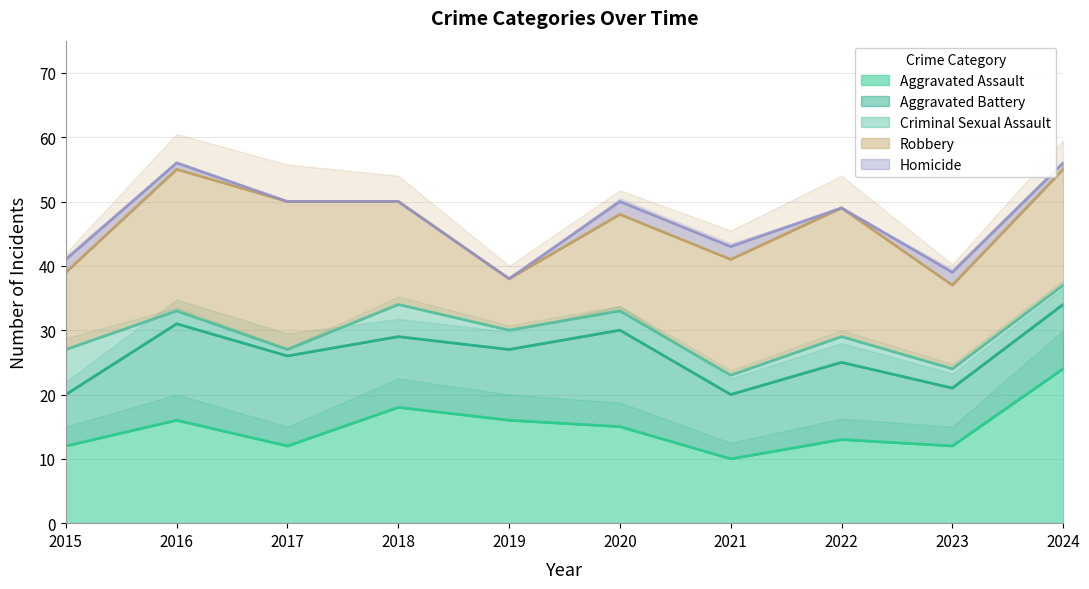

Is the value of Criminal Sexual Assault at 2021 greater than the value of Aggravated Battery at 2022?

No